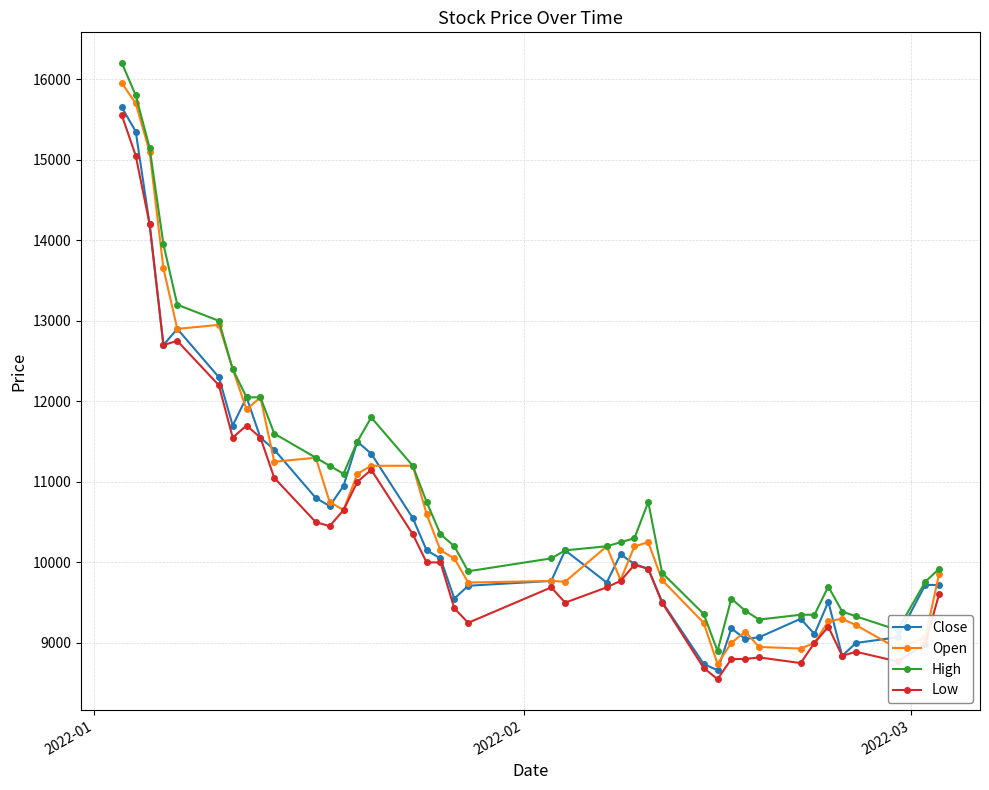

What is the lowest value of the Close series?

8660